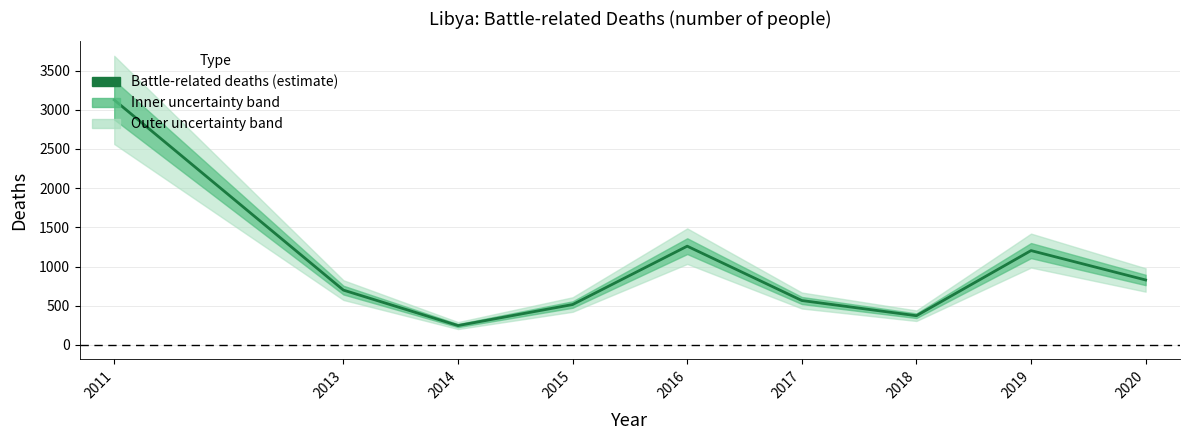

How many interior local valleys (lower than both neighbors) does the data have?

2